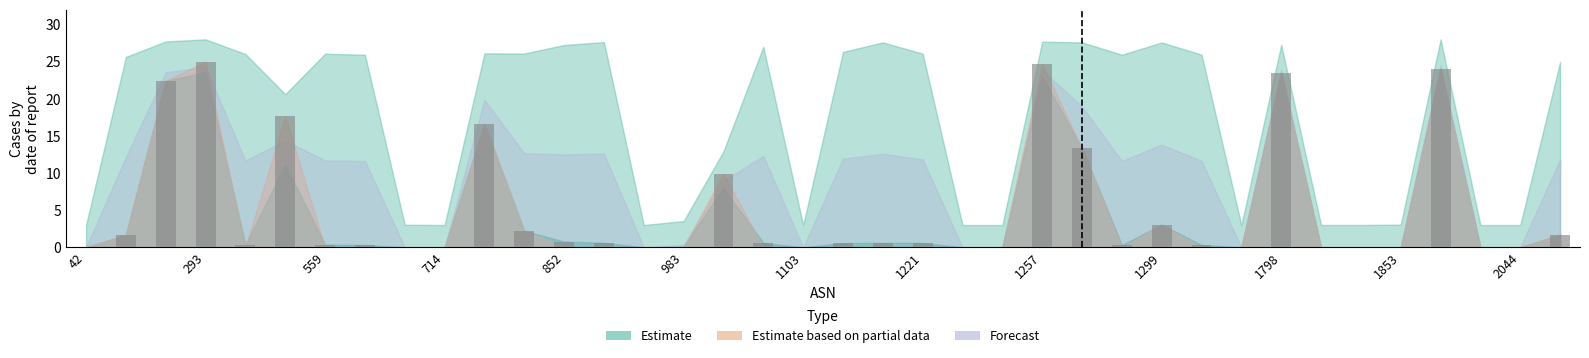

What is the sum of all values?

191.4